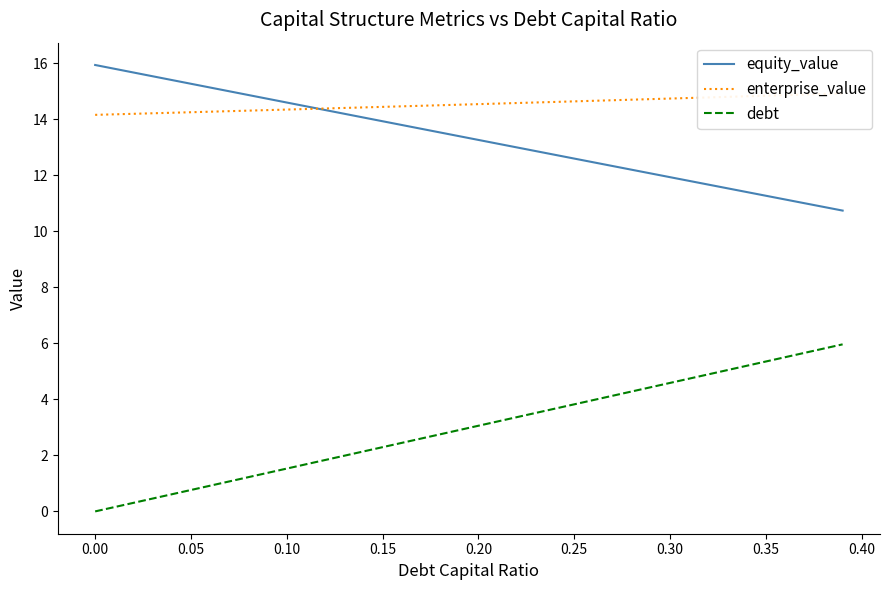

What is the maximum value for debt?

6.0